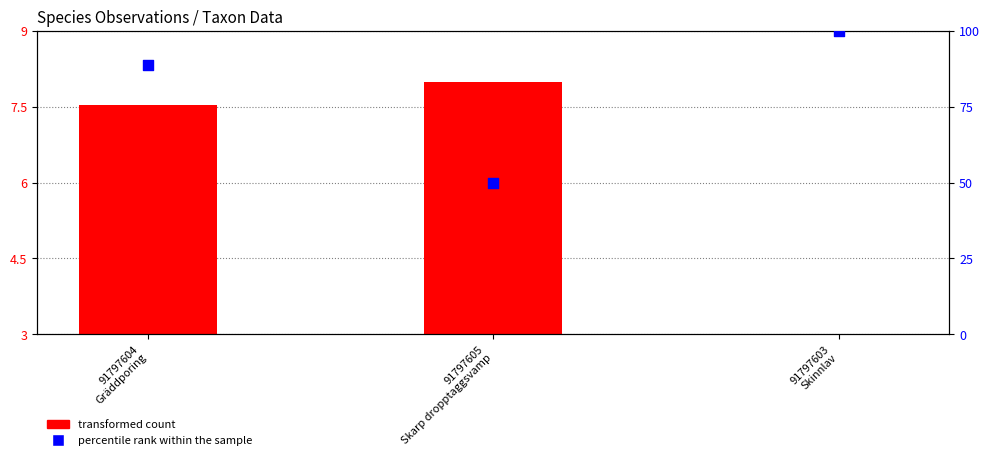

At how many categories does at least one series exceed 45?

3